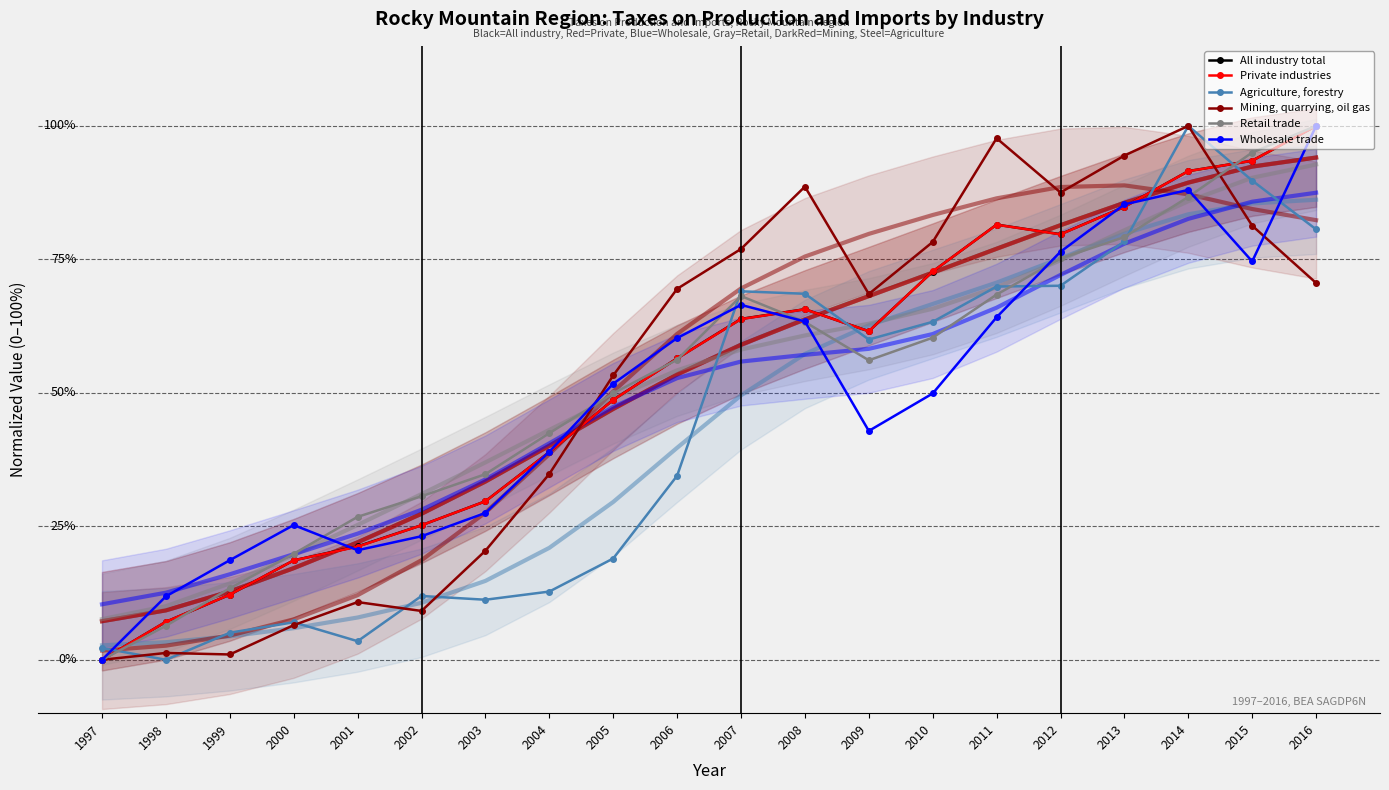

True or false: All industry total and Retail trade intersect in this chart.

True